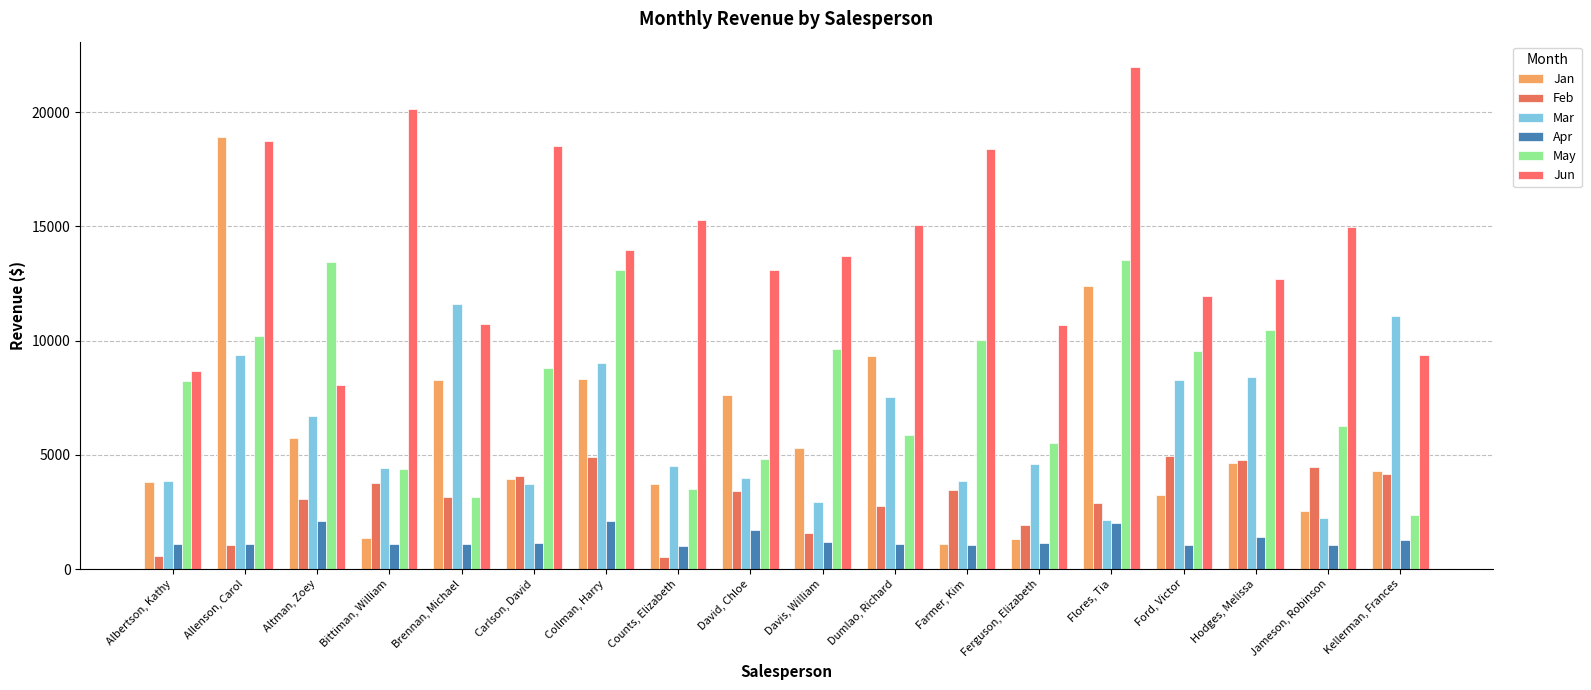

Which category has the highest value across all series?

Flores, Tia